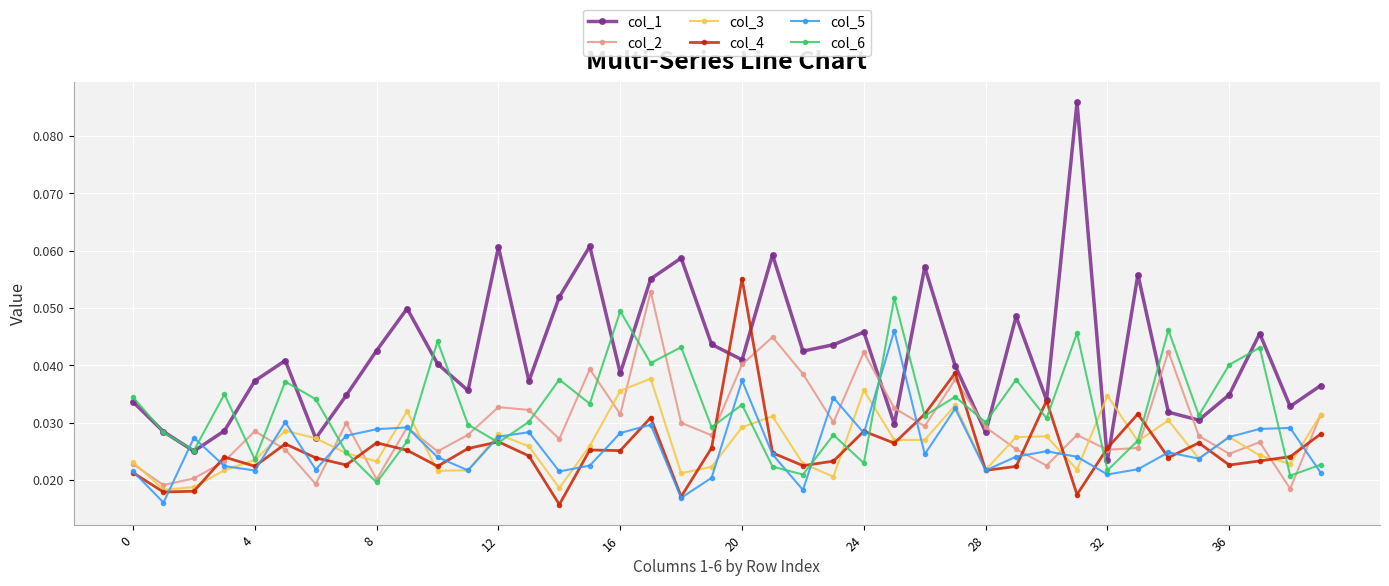

Does the chart display data point markers on the line(s)?

Yes